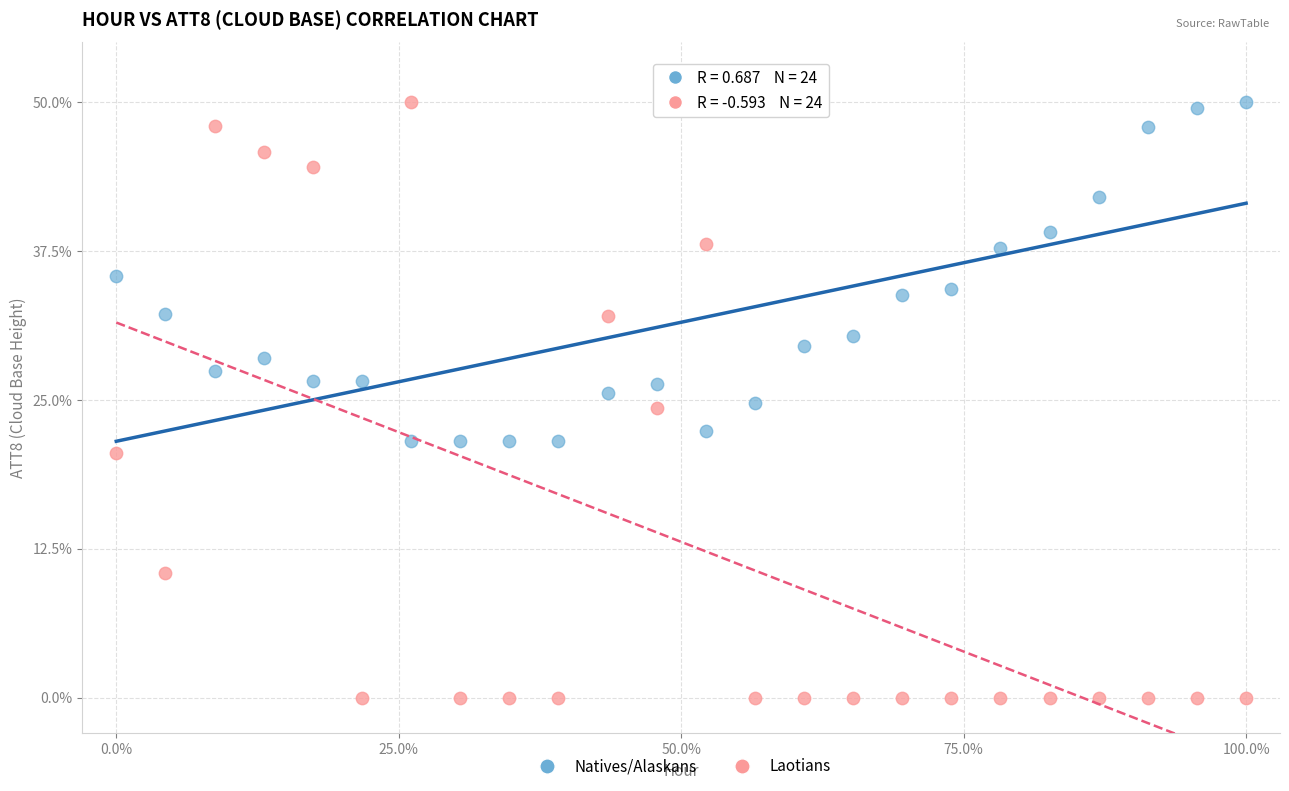

Across all data points, what is the range of Y values (max minus min)?

50.0